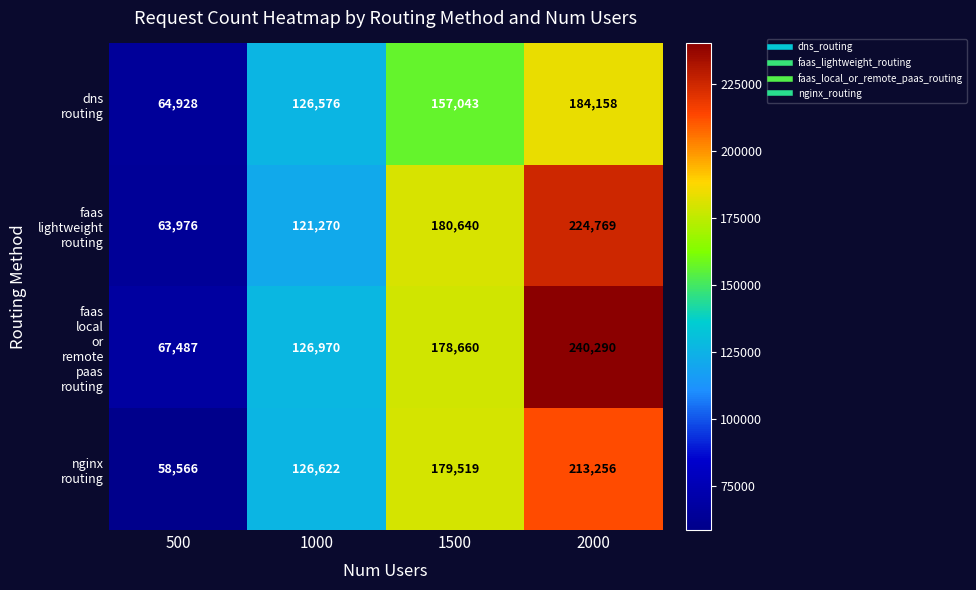

What is the spread (max minus min) of values at 1000?

5700